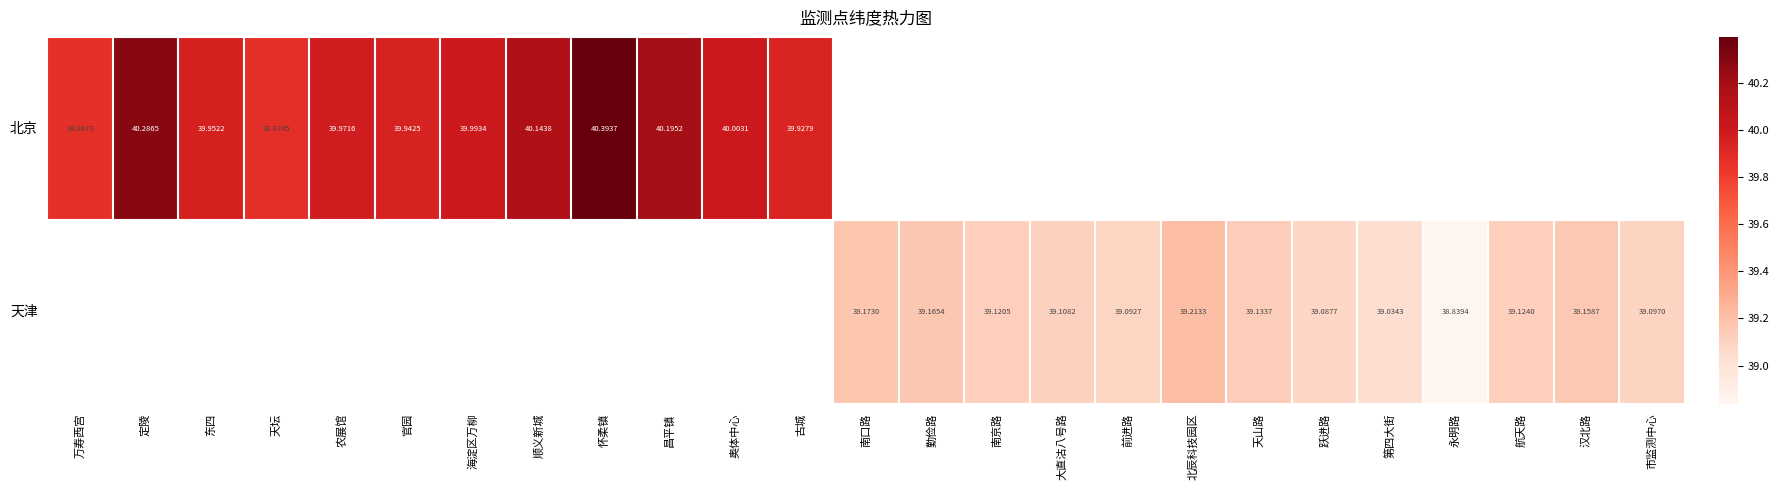

Is the value of 天津 at 航天路 greater than the value of 北京 at 定陵?

No